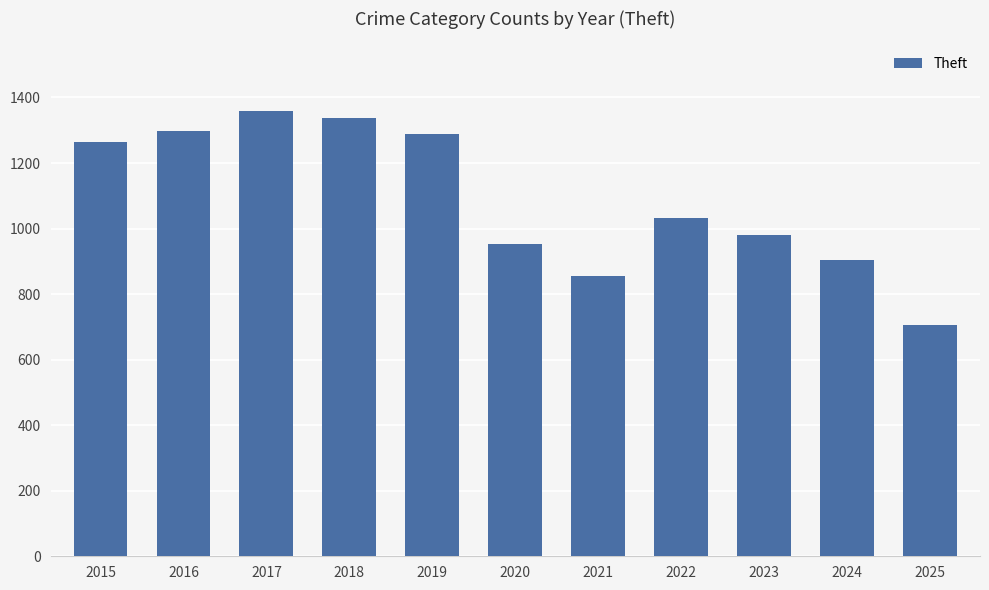

How many bars are there in total?

11